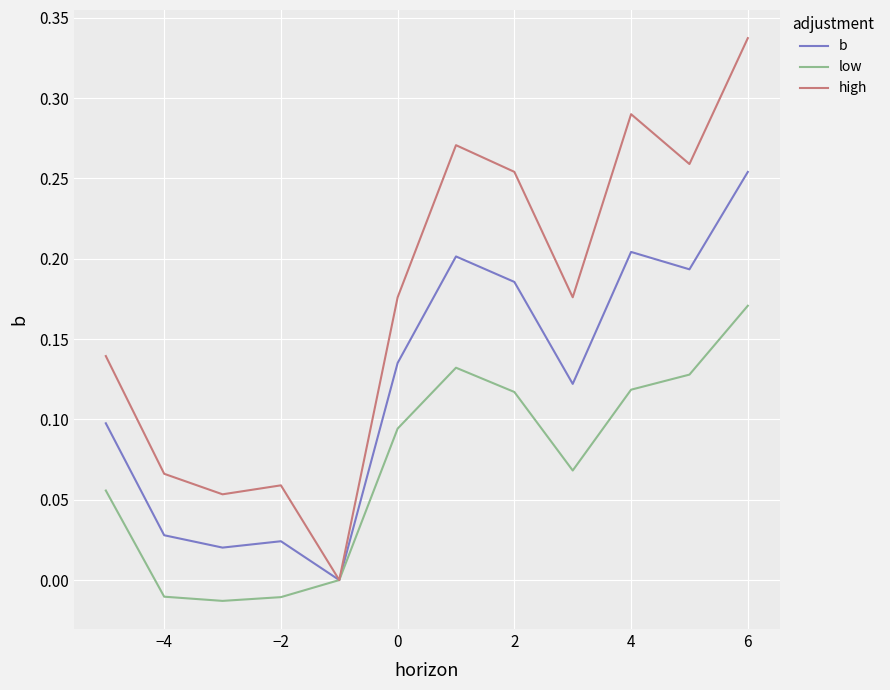

Which series has the largest total across all categories?

high